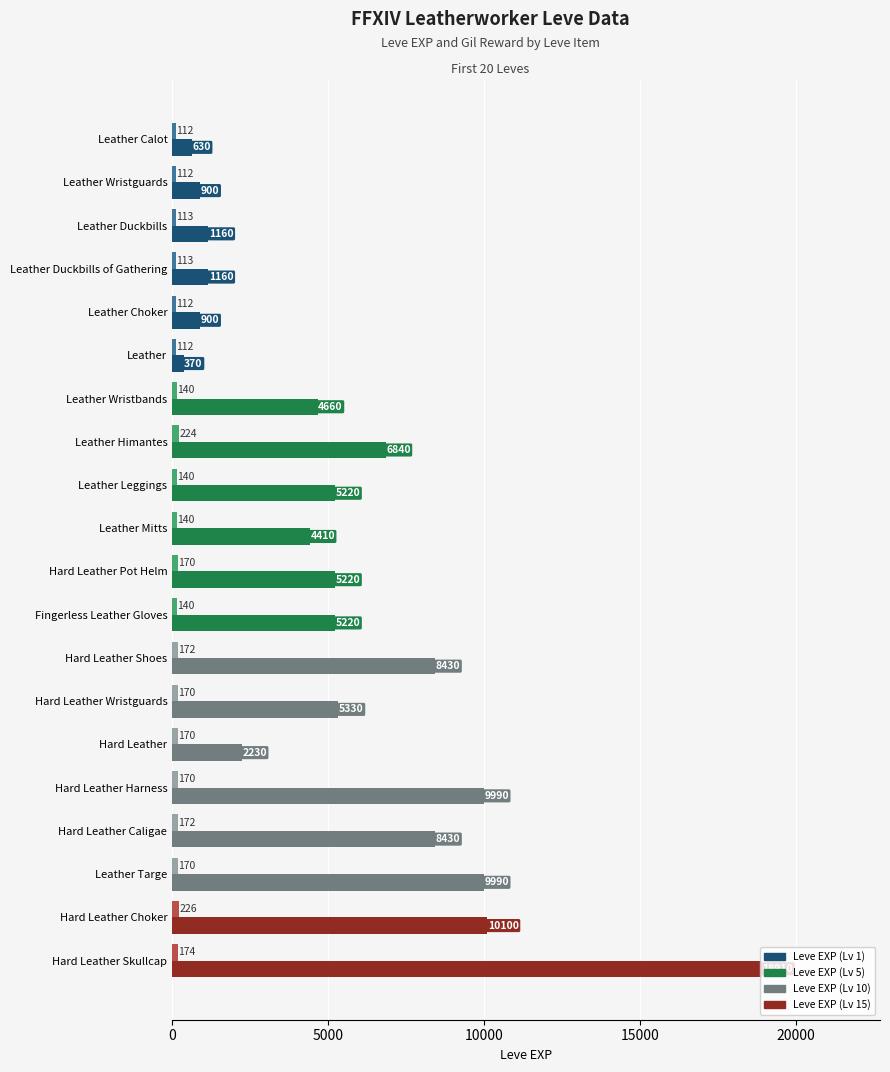

What is the spread (max minus min) of values at Hard Leather?

2060